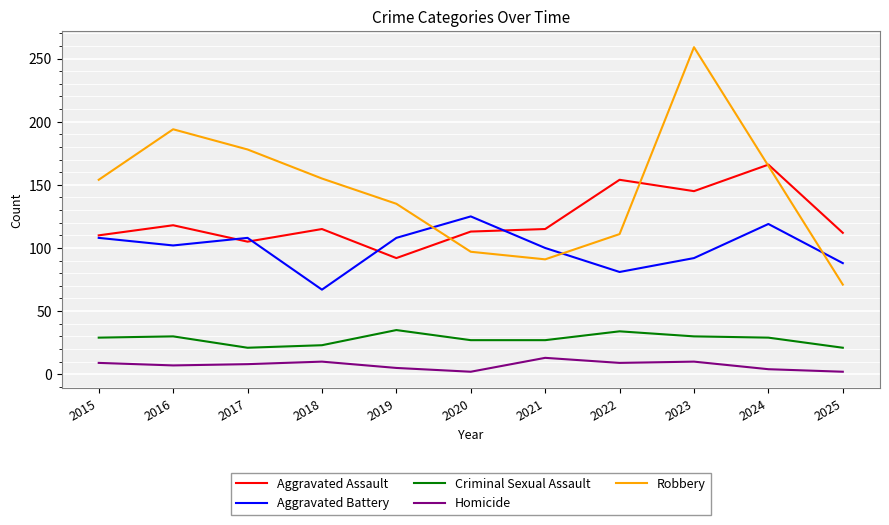

True or false: Aggravated Assault has more than 1 points higher than both neighbors.

True